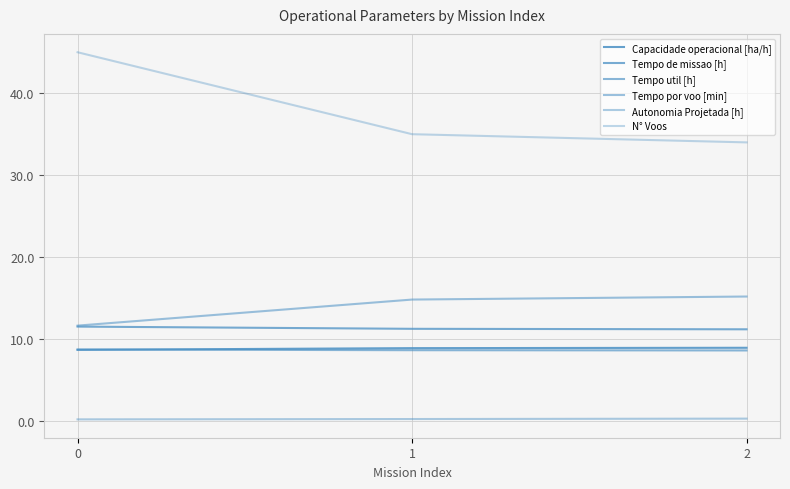

What is the average value of the Capacidade operacional [ha/h] series?

8.8